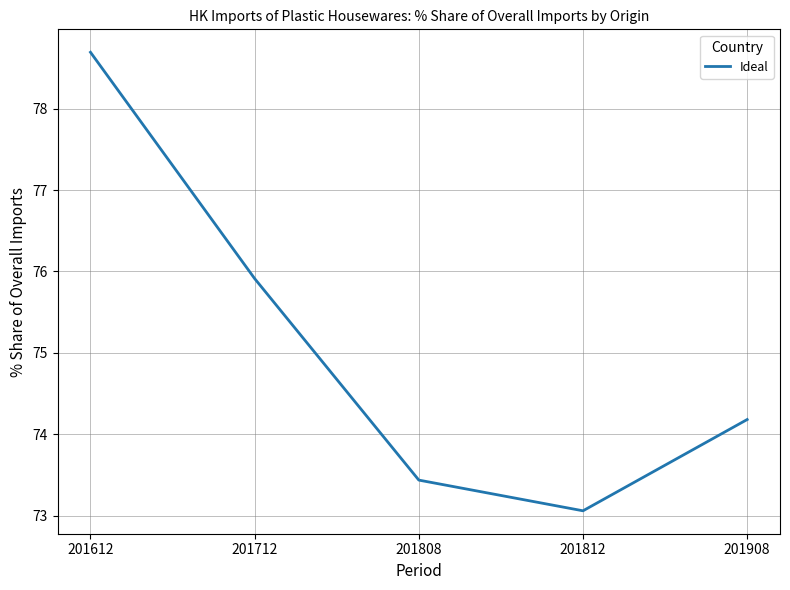

The value at 201908 is 74.2. True or false?

True